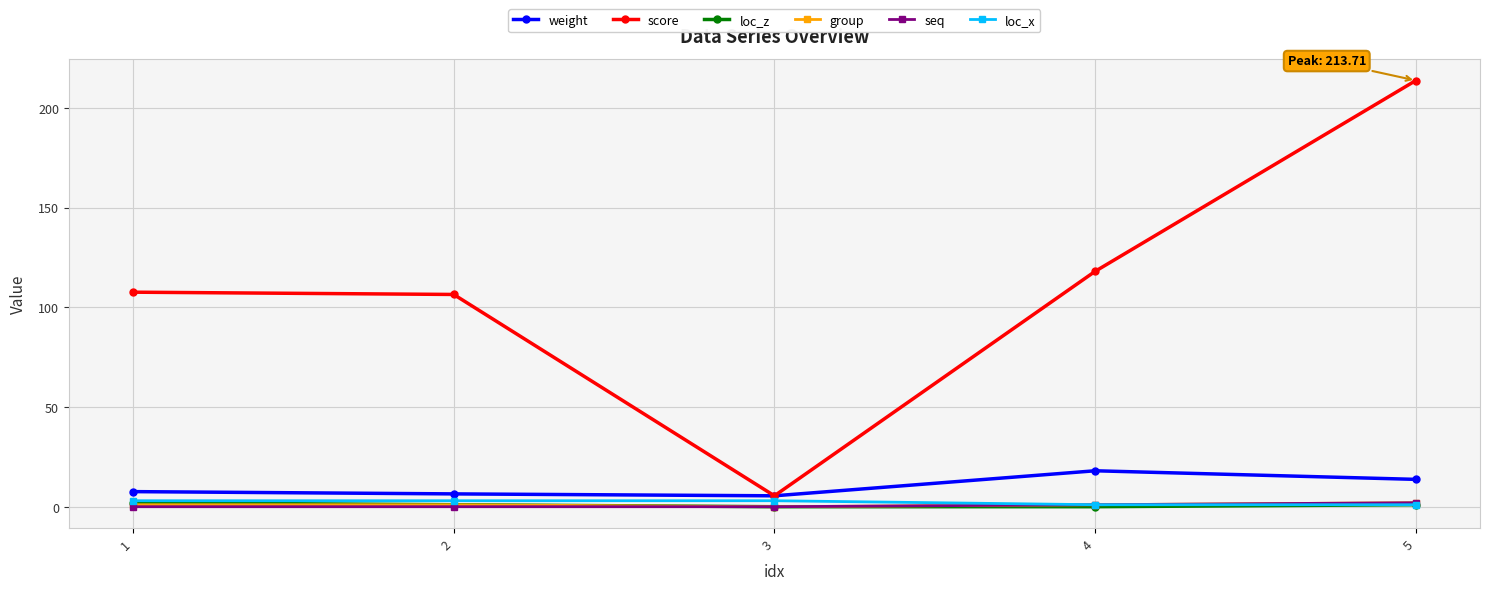

What is the greatest value displayed?

213.7